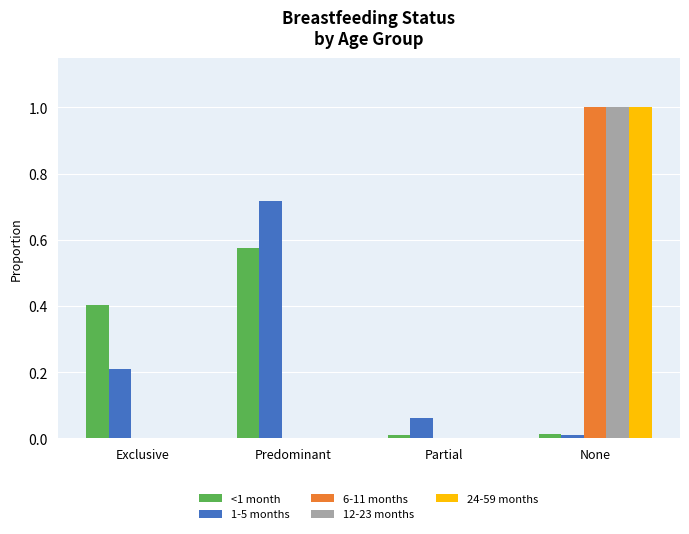

What is the sum of the <1 month values at Exclusive and Partial?

0.4